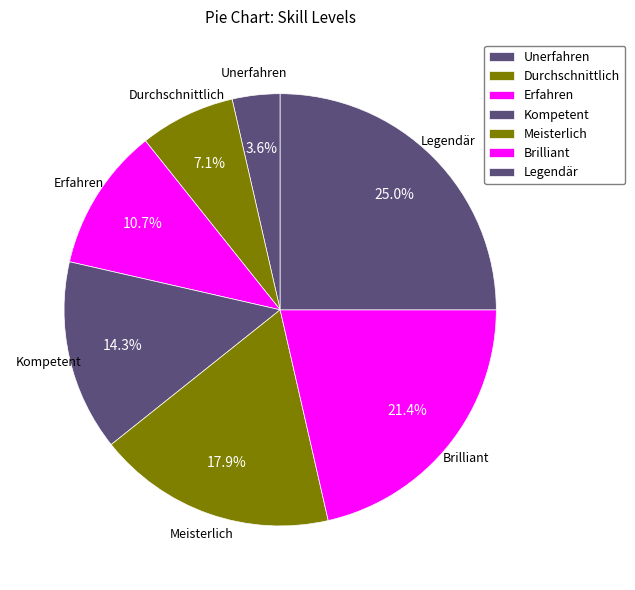

Combined, do Brilliant and Legendär account for over 50%?

No